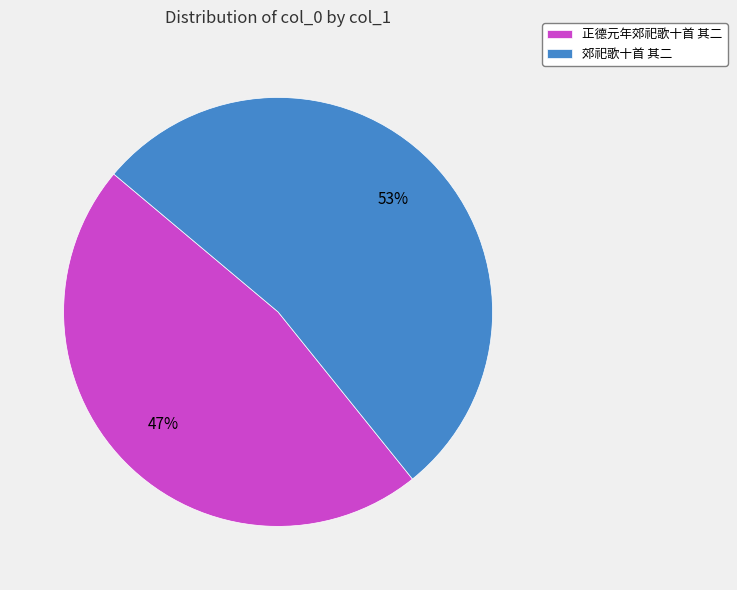

How many slices are in this pie chart?

2